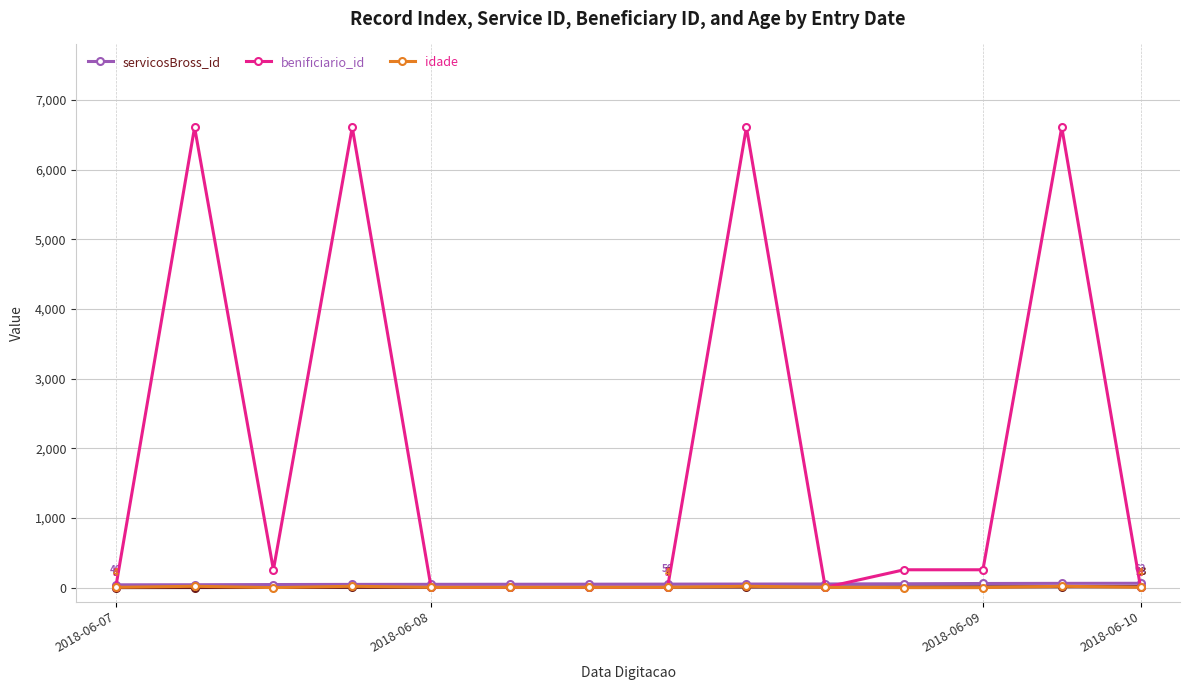

What is the average value of the idade series?

7